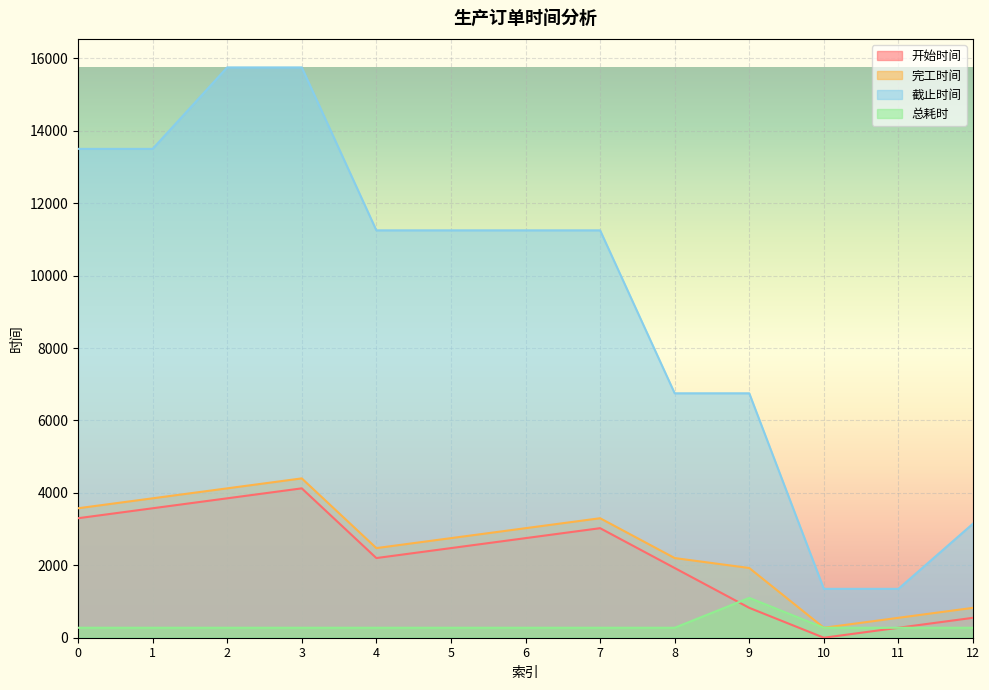

What is the value of the 总耗时 point at the 2nd from the left?

275